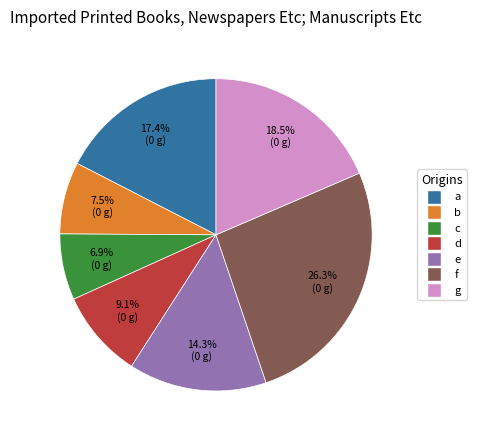

What percentage do c and a together represent?

24.3%